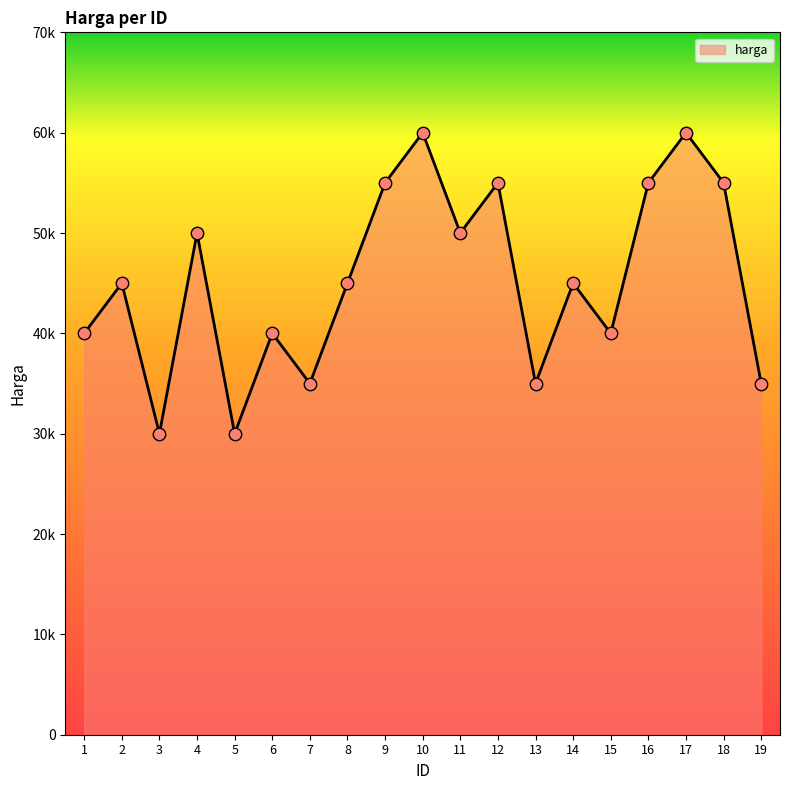

Which has a higher value, 16 or 4?

16